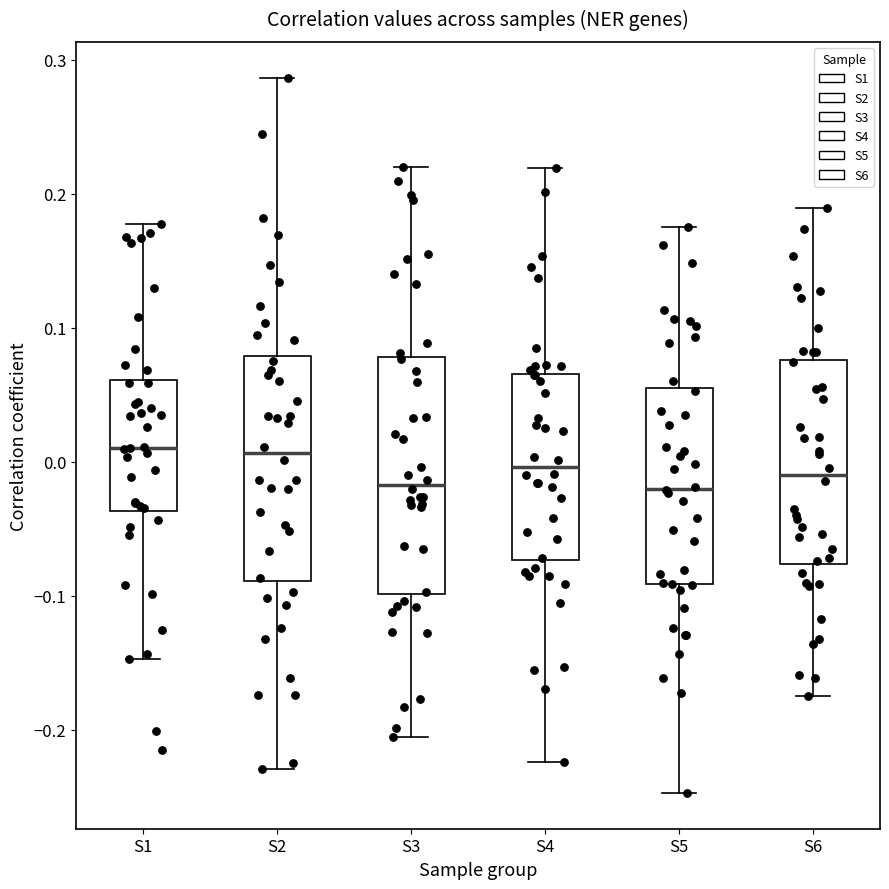

Reading left to right, read every box against the y-axis: the position of its median line, the range the box covers, and the ends of its whiskers. The values are not printed on the chart, so give them approximately, as read against the axis.

S1: median 0.01, box -0.04 to 0.06, whiskers -0.15 to 0.18
S2: median 0.01, box -0.09 to 0.08, whiskers -0.23 to 0.29
S3: median -0.02, box -0.10 to 0.08, whiskers -0.21 to 0.22
S4: median 0.00, box -0.07 to 0.07, whiskers -0.22 to 0.22
S5: median -0.02, box -0.09 to 0.05, whiskers -0.25 to 0.18
S6: median -0.01, box -0.08 to 0.08, whiskers -0.17 to 0.19